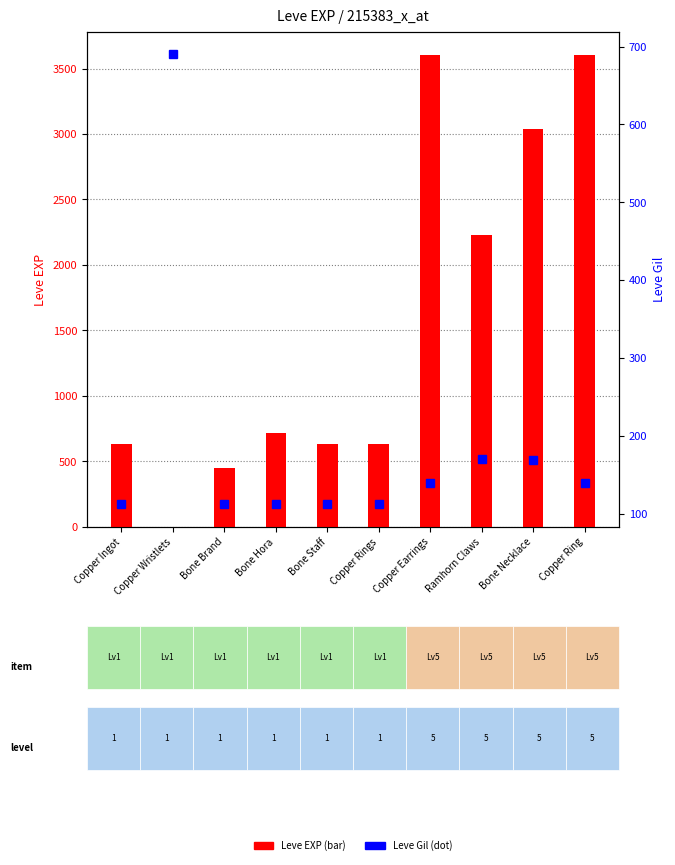

The value of Leve Gil at Bone Necklace is 169. True or false?

True